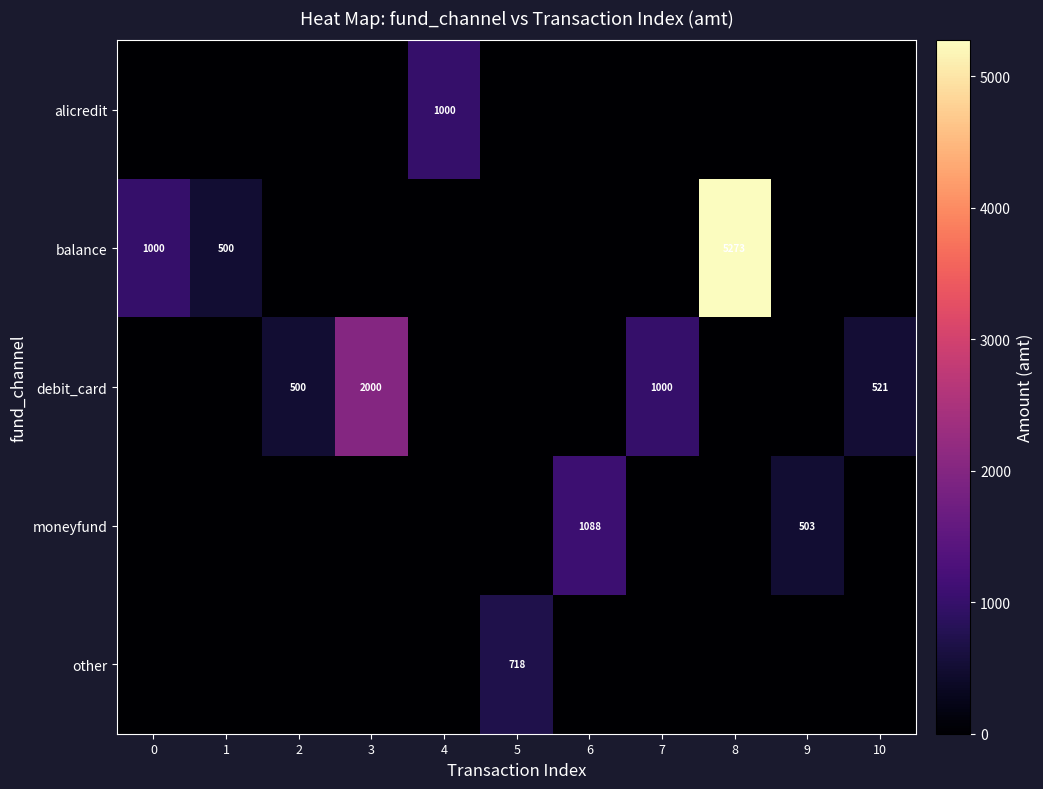

Is it true that other equals 1153 at 5?

False